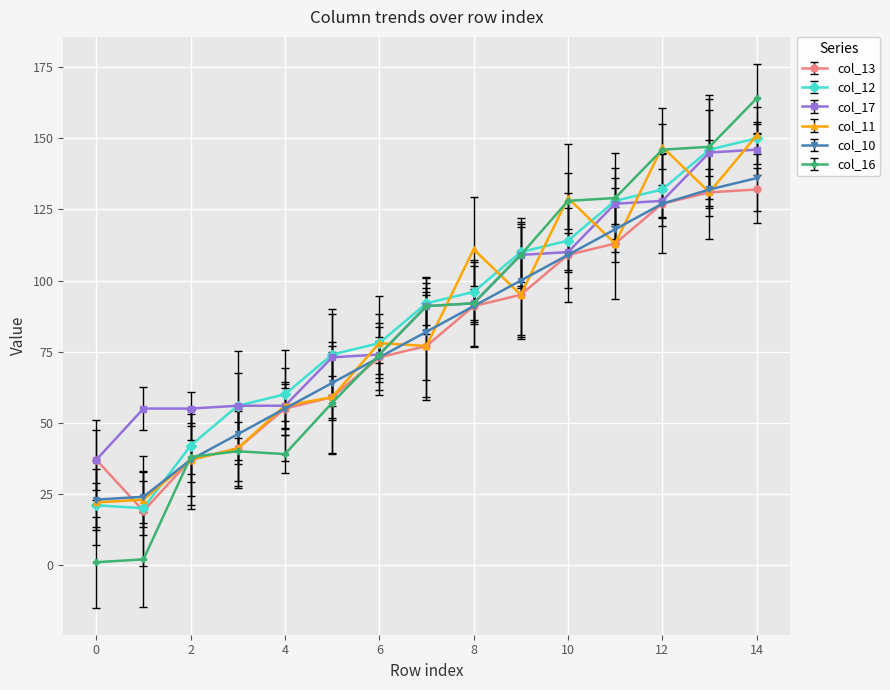

Does the chart display data point markers on the line(s)?

Yes